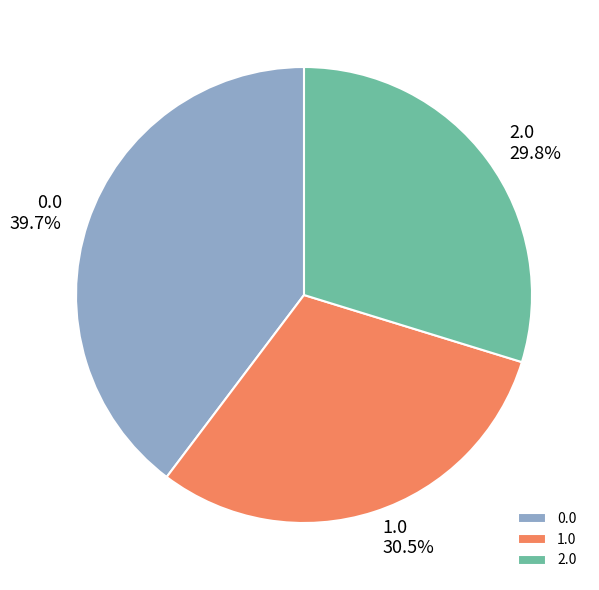

Count the number of slices in the pie.

3